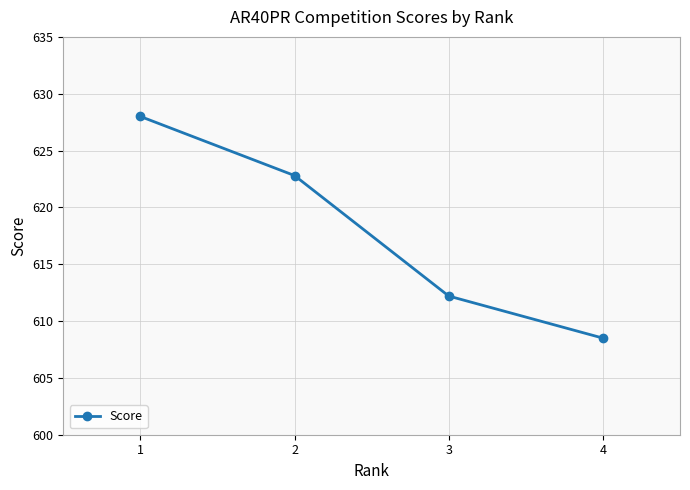

Is it true that the value at 1 is 129.1?

False